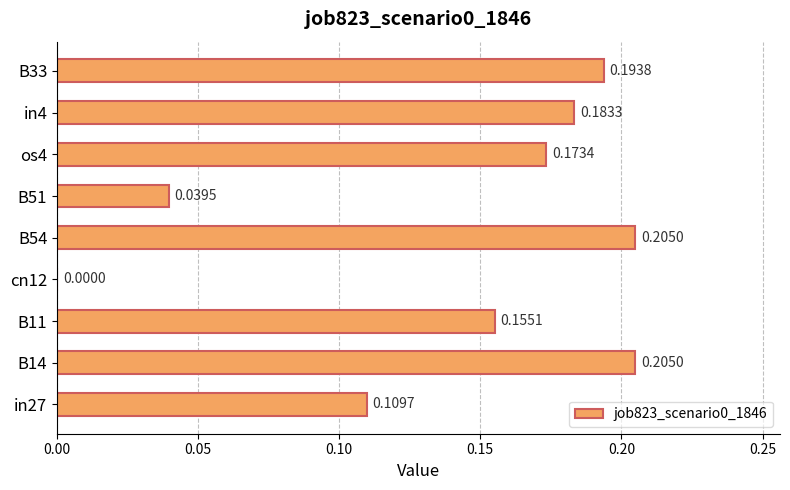

Between in4 and B54, which is larger?

B54